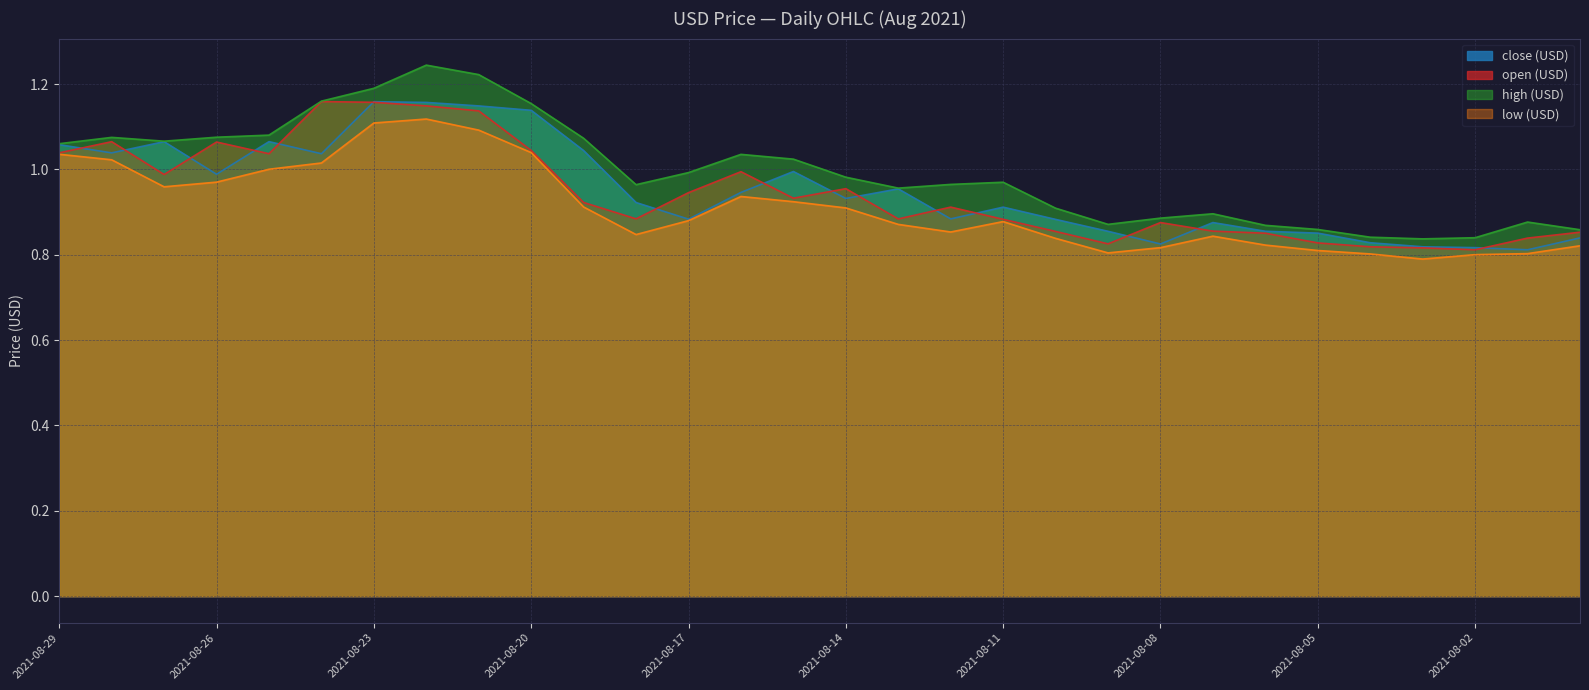

Read the high (USD) value at 2021-08-15.

1.0